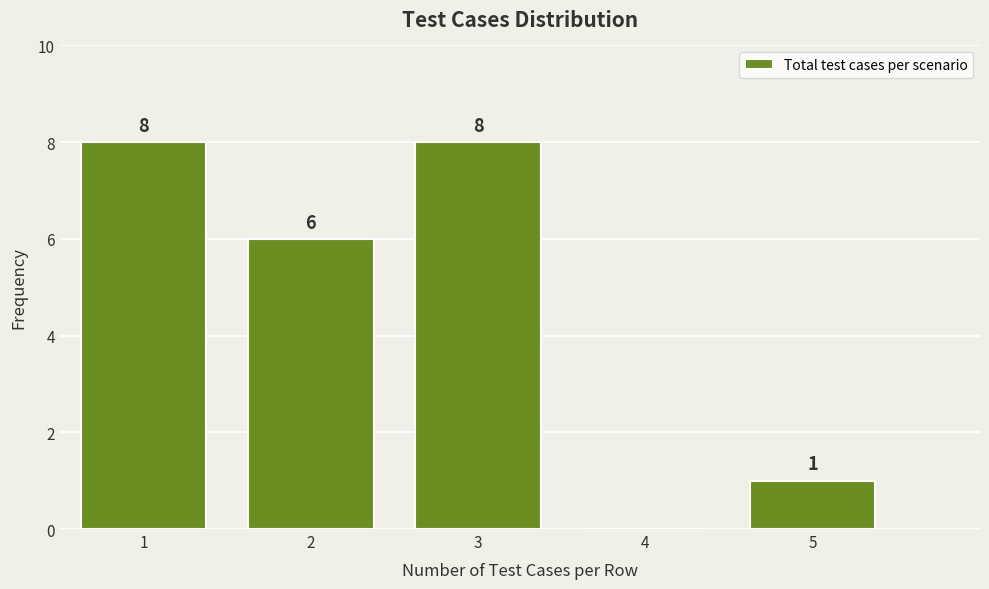

Reading left to right, transcribe all the data shown in this chart.

1=8	2=6	3=8	4=0	5=1